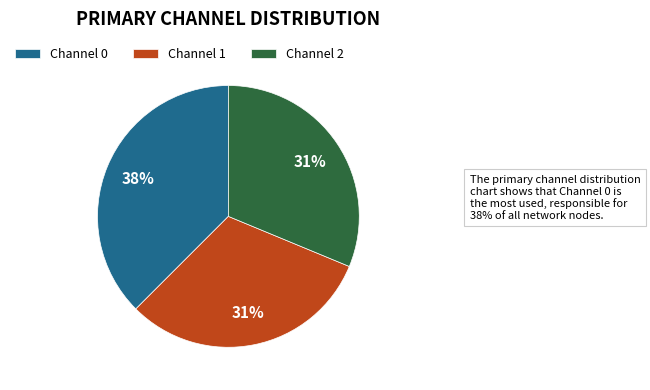

Approximately how many times larger is the value at Channel 0 compared to Channel 1?

1.2